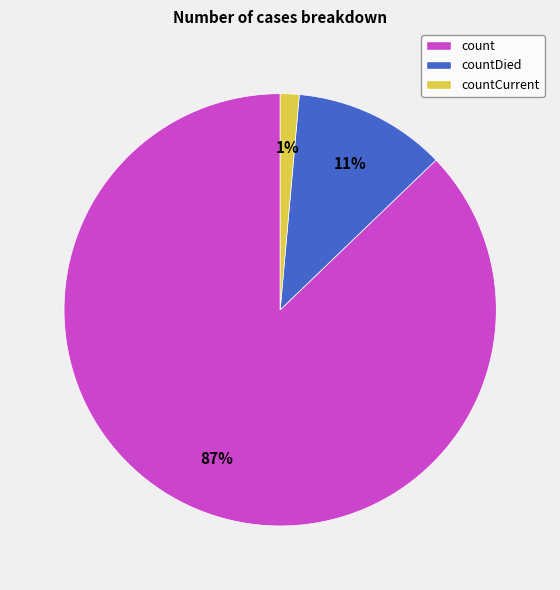

How many segments does this pie chart have?

3